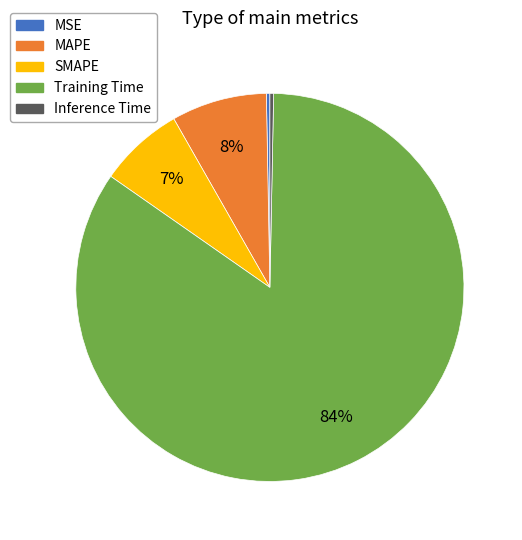

To the nearest percent, what is the average slice percentage?

20%